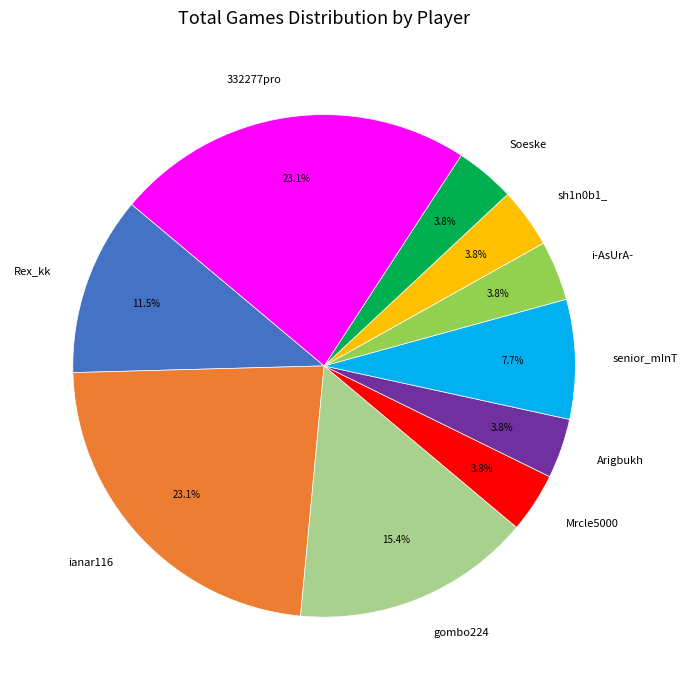

What is the ratio of the value at Mrcle5000 to the value at Arigbukh?

1.0